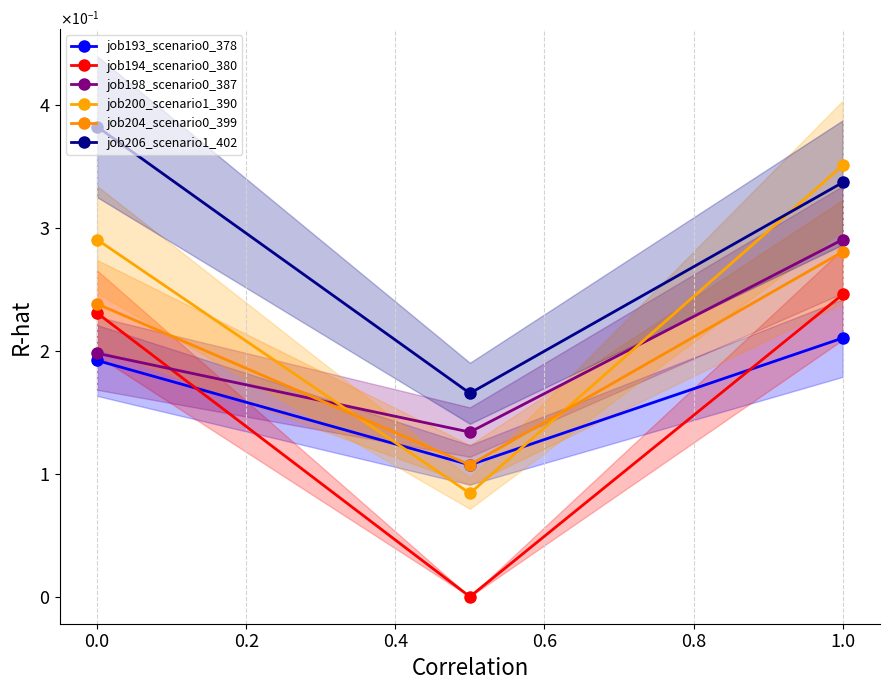

What is the difference between the job206_scenario1_402 values at 0.0 and 0.2?

0.2